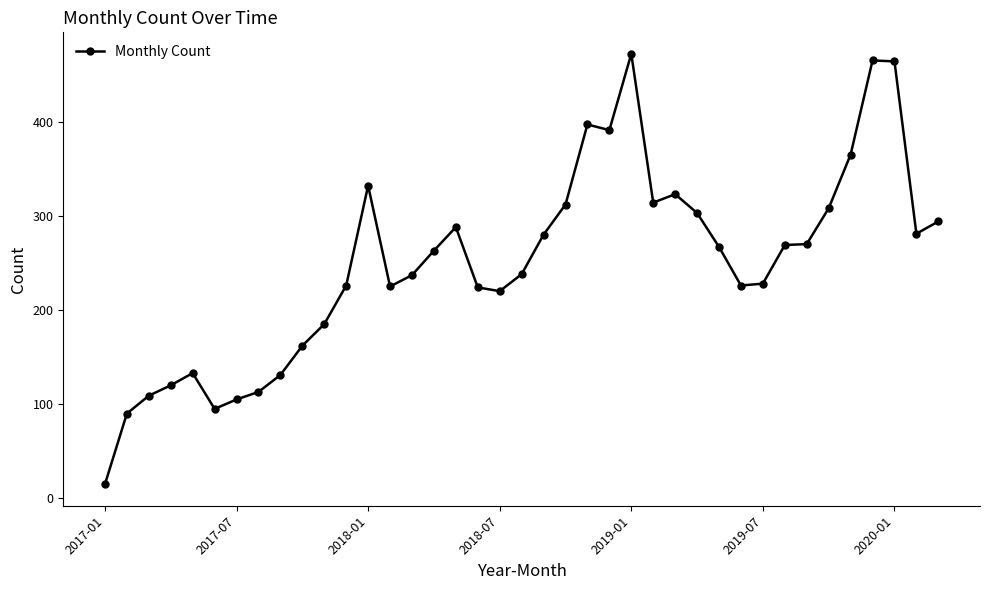

What is the greatest value displayed?

472